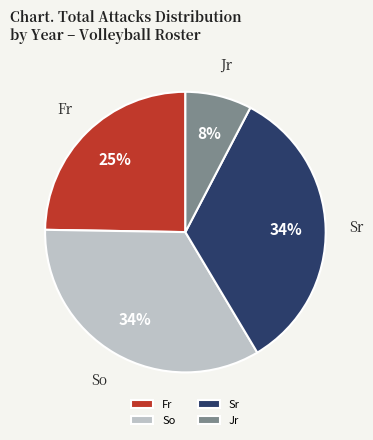

Is there a majority slice in this chart?

No